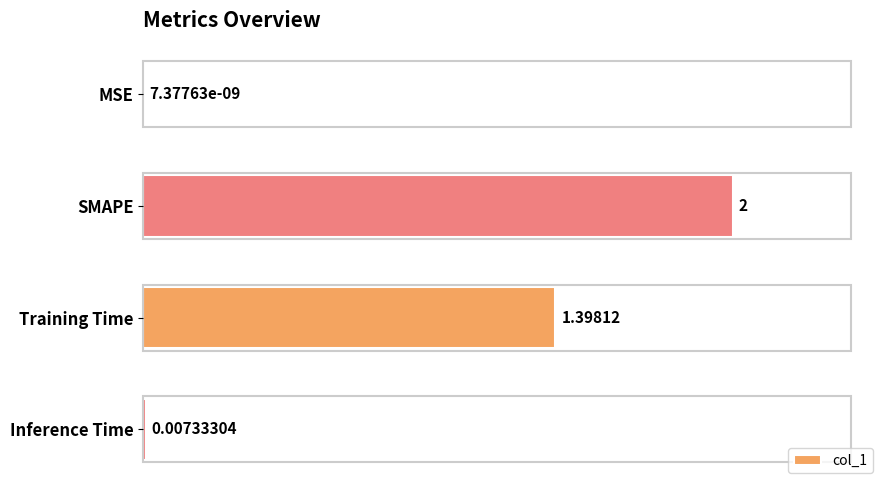

What is the sum of all values?

3.4